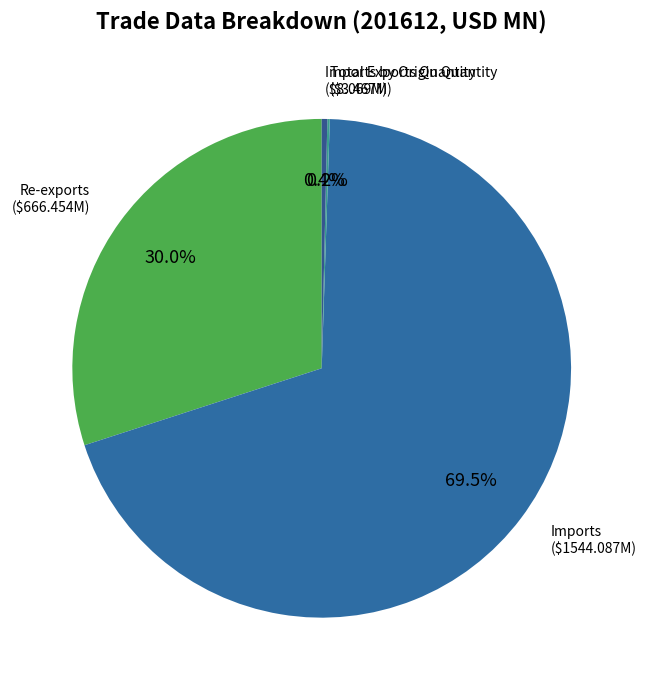

Count the number of slices in the pie.

4